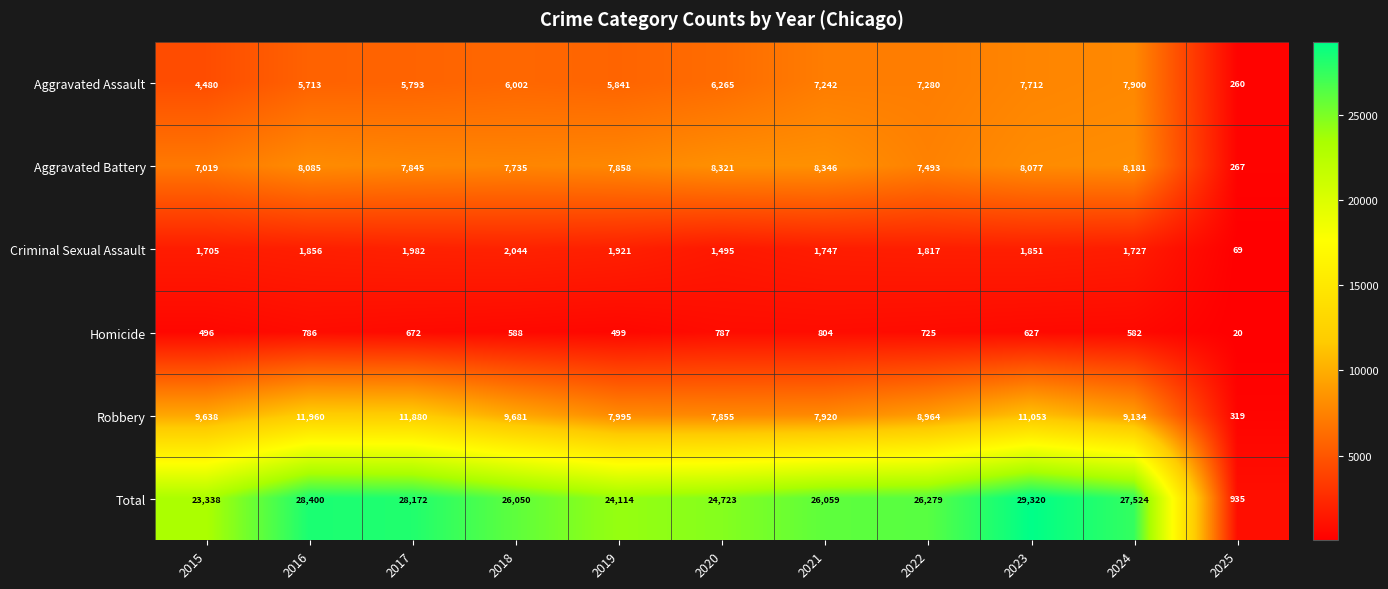

At which category does the chart reach its minimum across all series?

2025